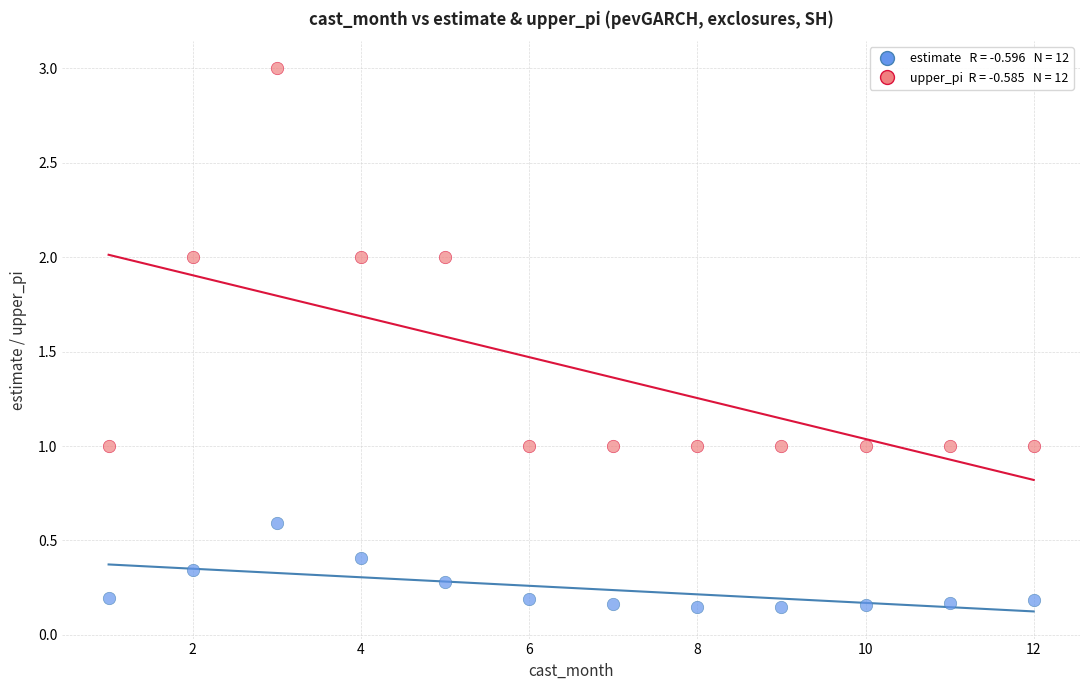

Across all data points, what is the range of X values (max minus min)?

11.0